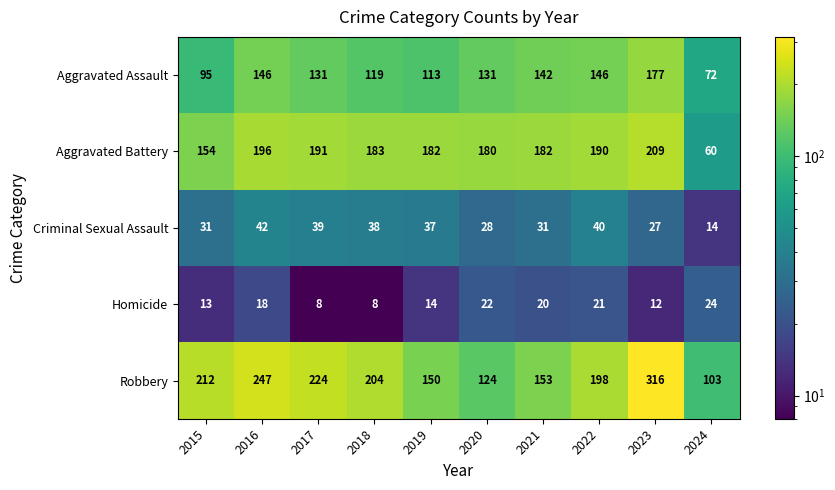

At how many categories does at least one series exceed 196?

6